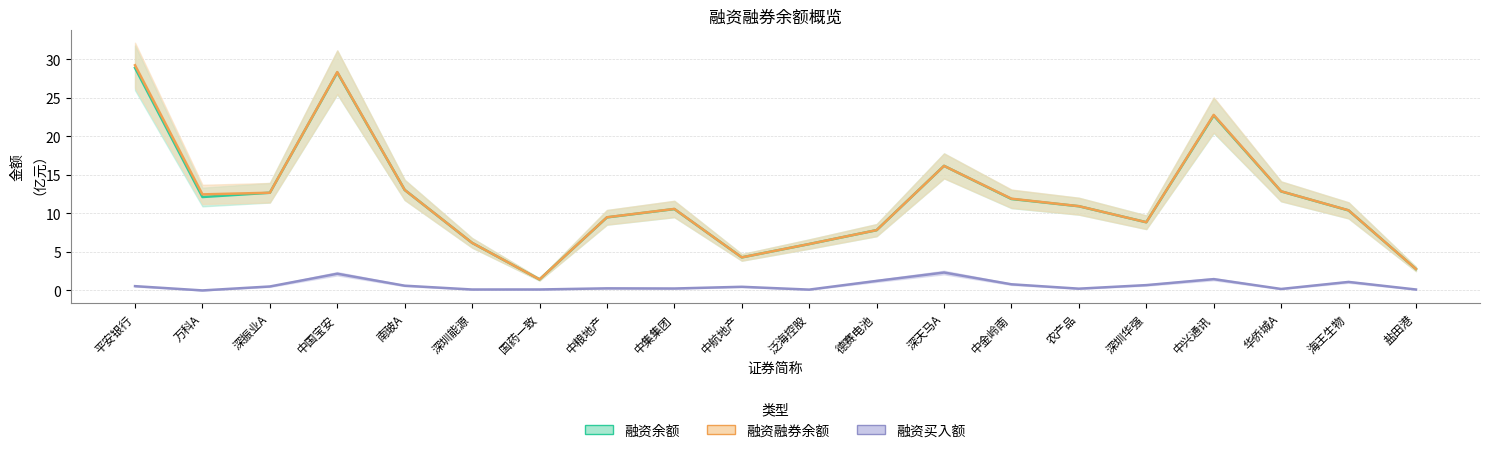

In 融资余额, how many points are lower than both neighbors (excluding endpoints)?

4